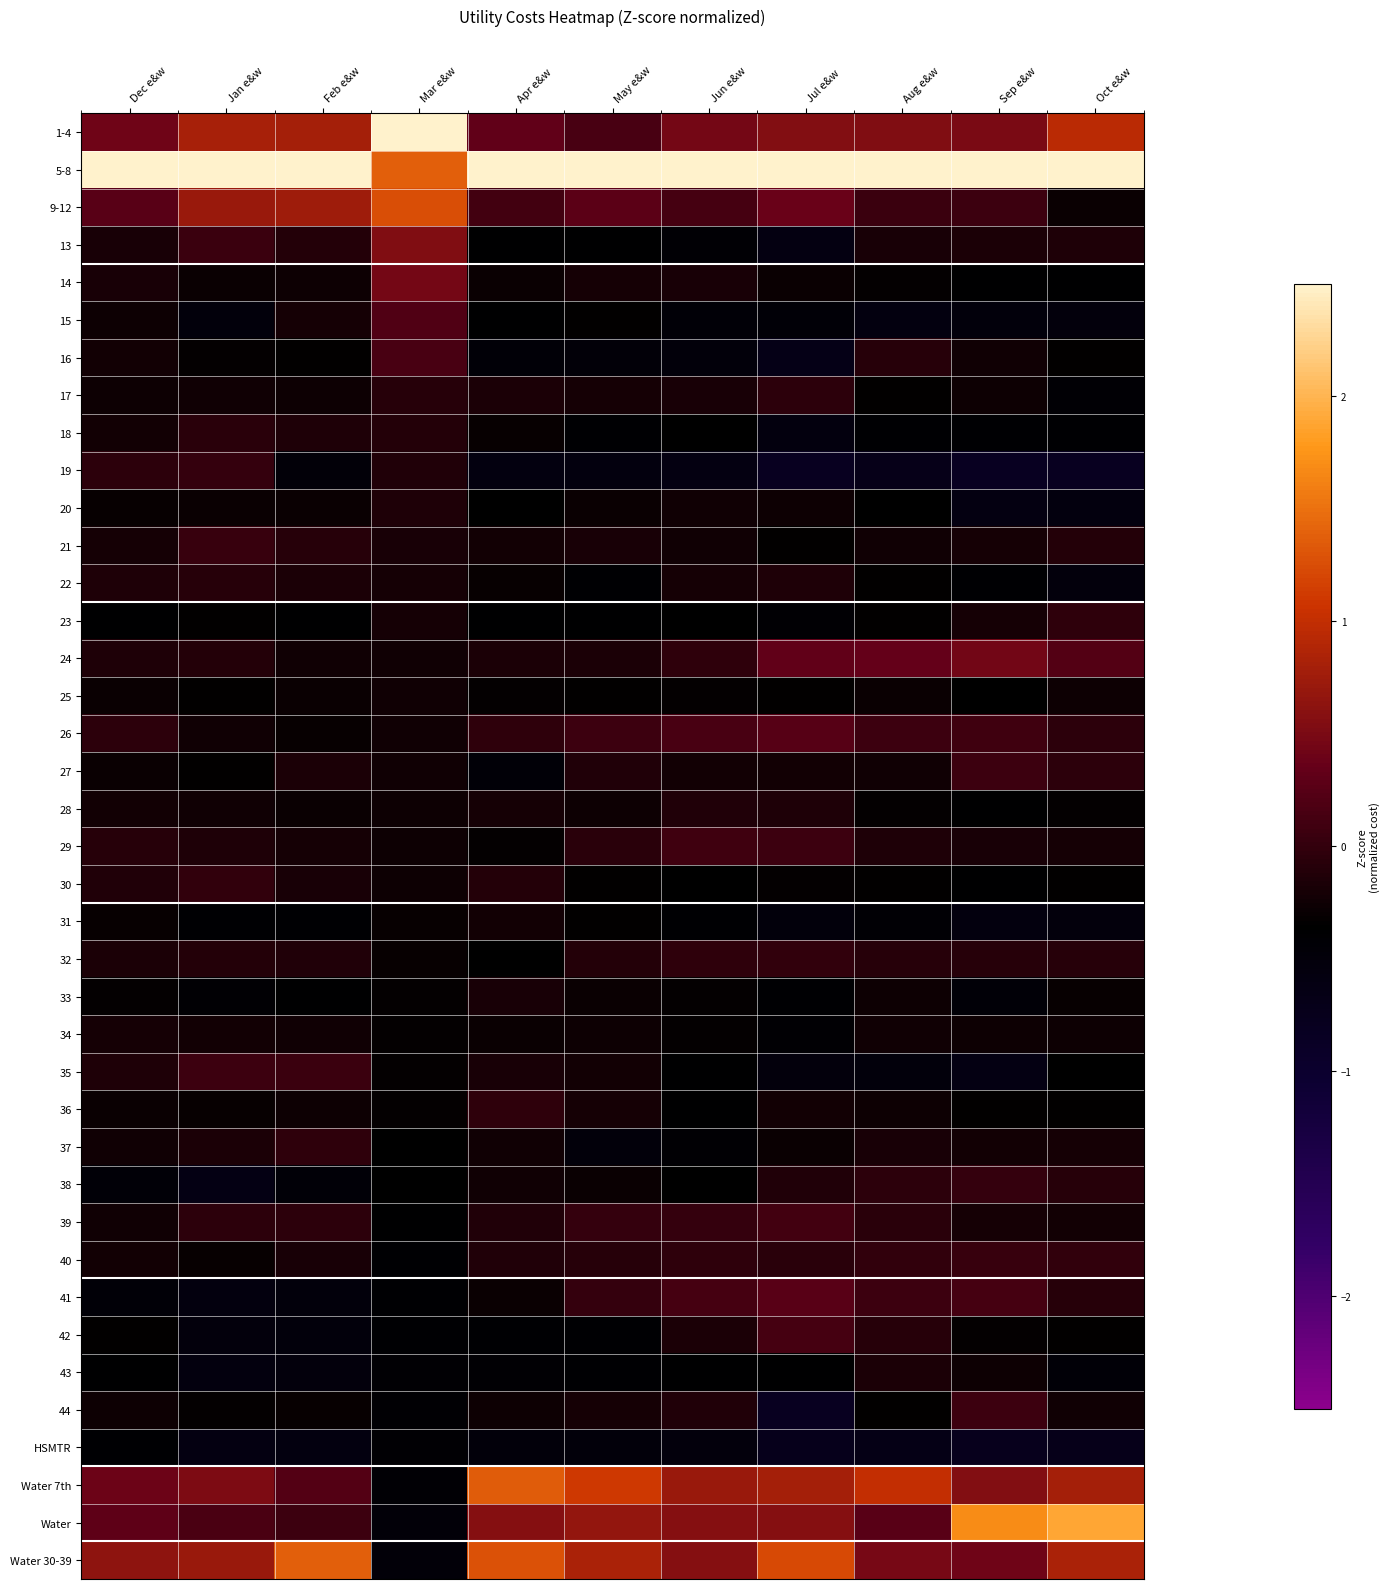

What is the minimum value shown in the chart?

-0.8